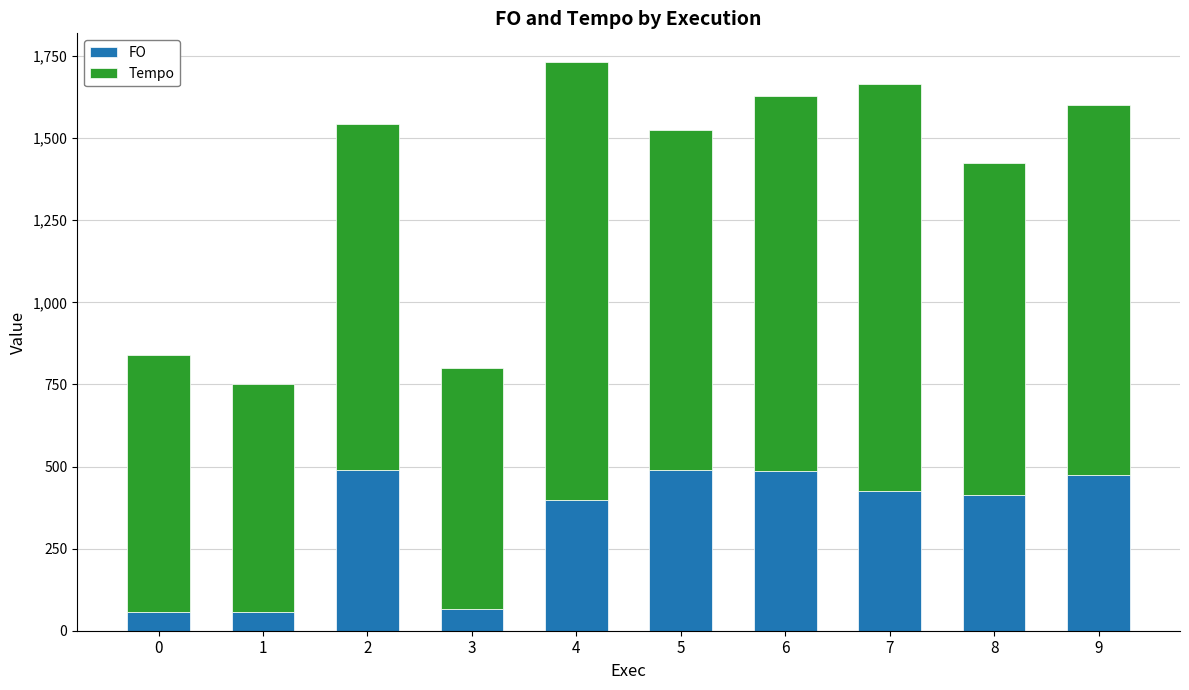

The value of FO at 4 is 397.6. True or false?

True